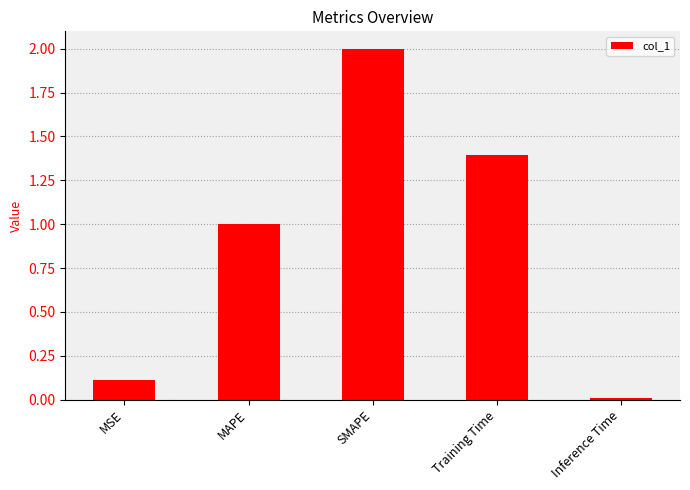

True or false: the data shows 0.0 at Inference Time.

True